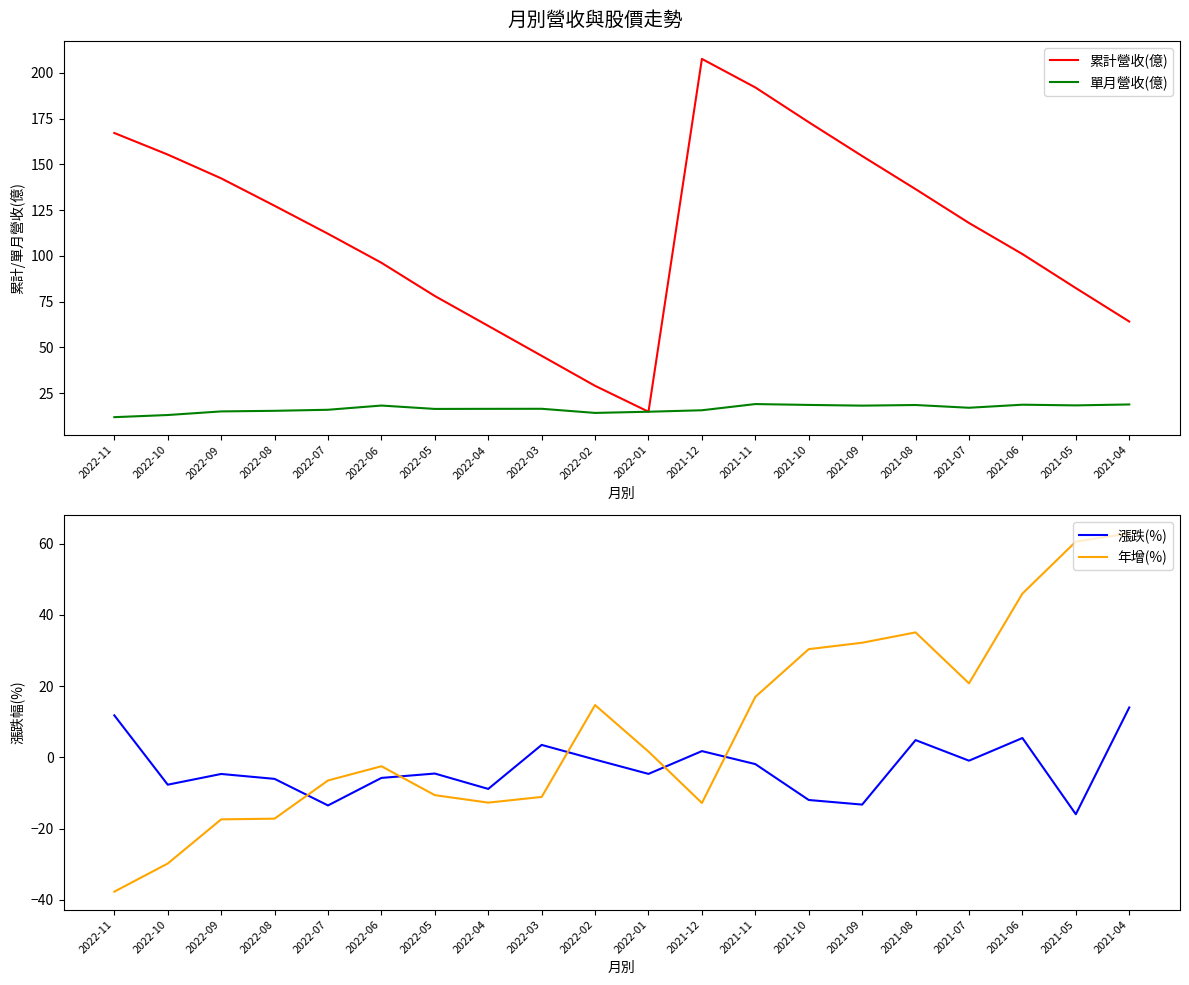

What is the minimum value shown in the chart?

-37.7